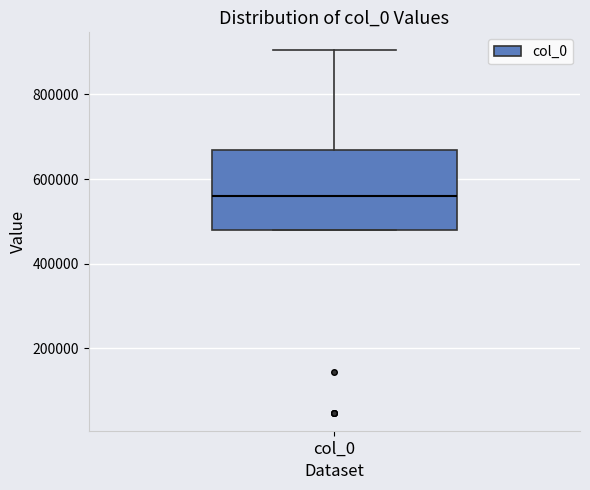

Read this box plot against the y-axis: the position of the median line, the range covered by the box, and the ends of both whiskers. The values are not printed on the chart, so give them approximately, as read against the axis.

median 560000, box 480000 to 660000, whiskers 480000 to 900000